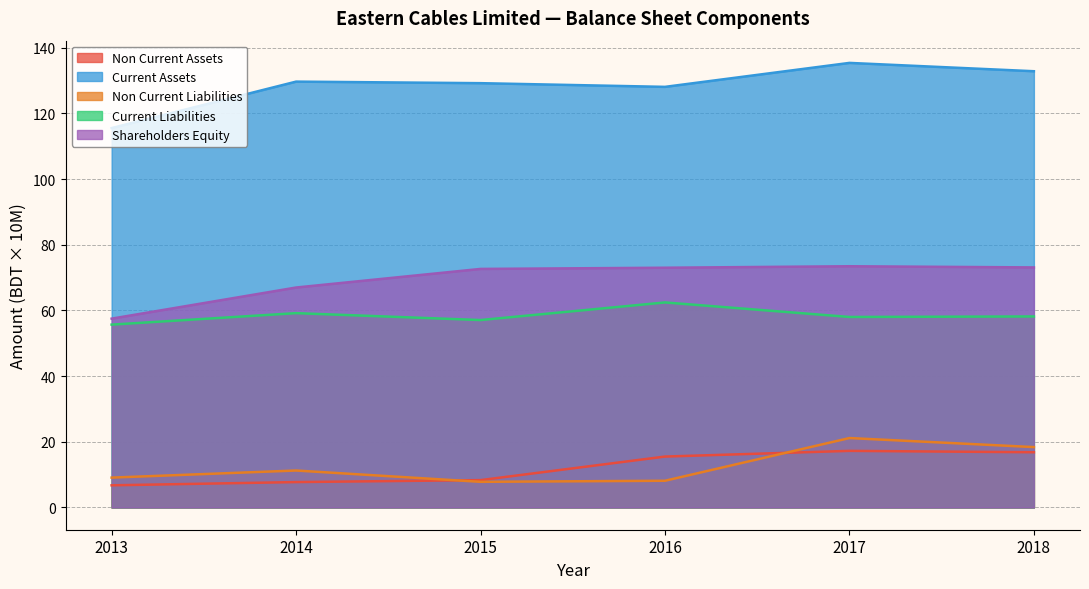

True or false: Shareholders Equity and Current Assets cross at least once.

False